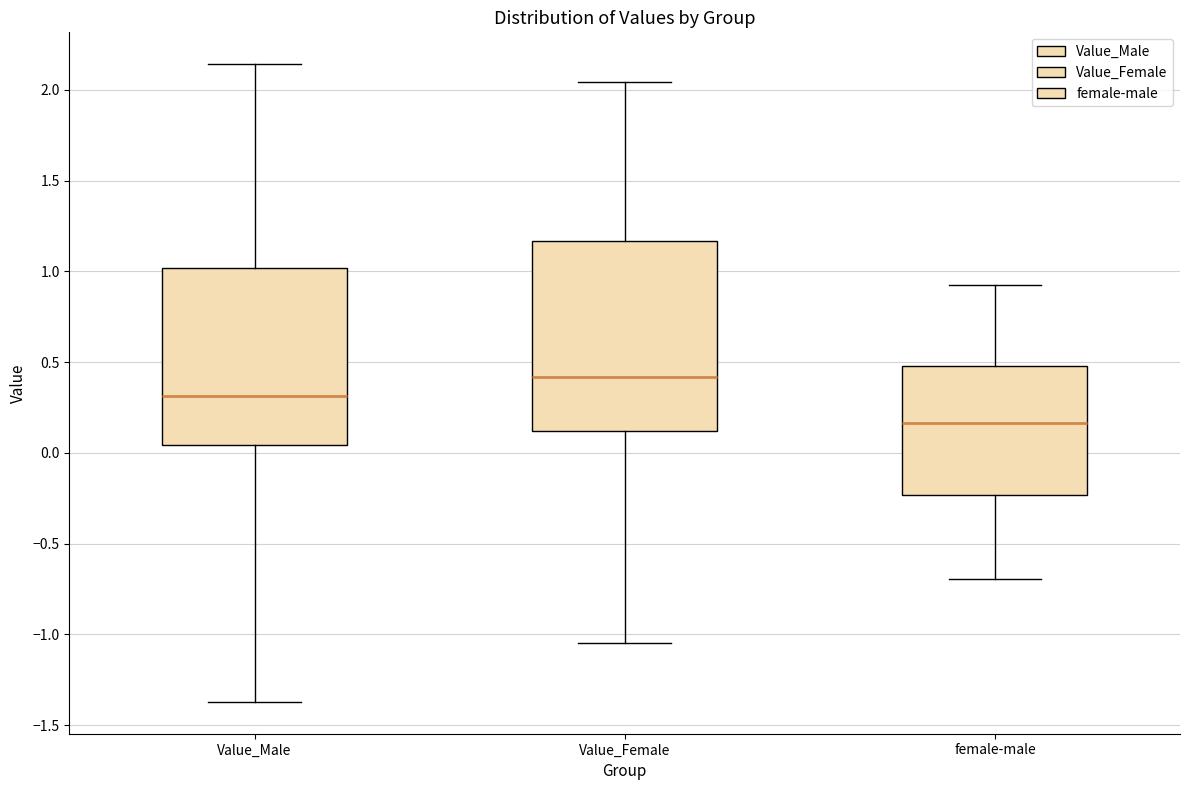

Reading left to right, transcribe this box plot: for each box, give where its median line is, the range the box spans, and where its two whiskers end, as read against the y-axis. The values are not printed on the chart, so give them approximately, as read against the axis.

Value_Male: median 0.30, box 0.05 to 1.00, whiskers -1.35 to 2.15
Value_Female: median 0.40, box 0.10 to 1.15, whiskers -1.05 to 2.05
female-male: median 0.15, box -0.25 to 0.50, whiskers -0.70 to 0.95